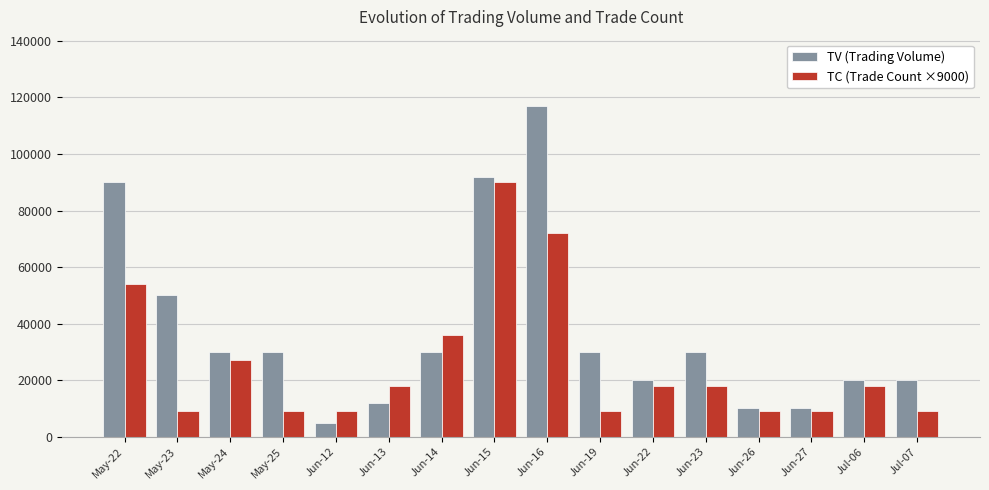

What is the approximate value of TV (Trading Volume) at Jun-14?

30000